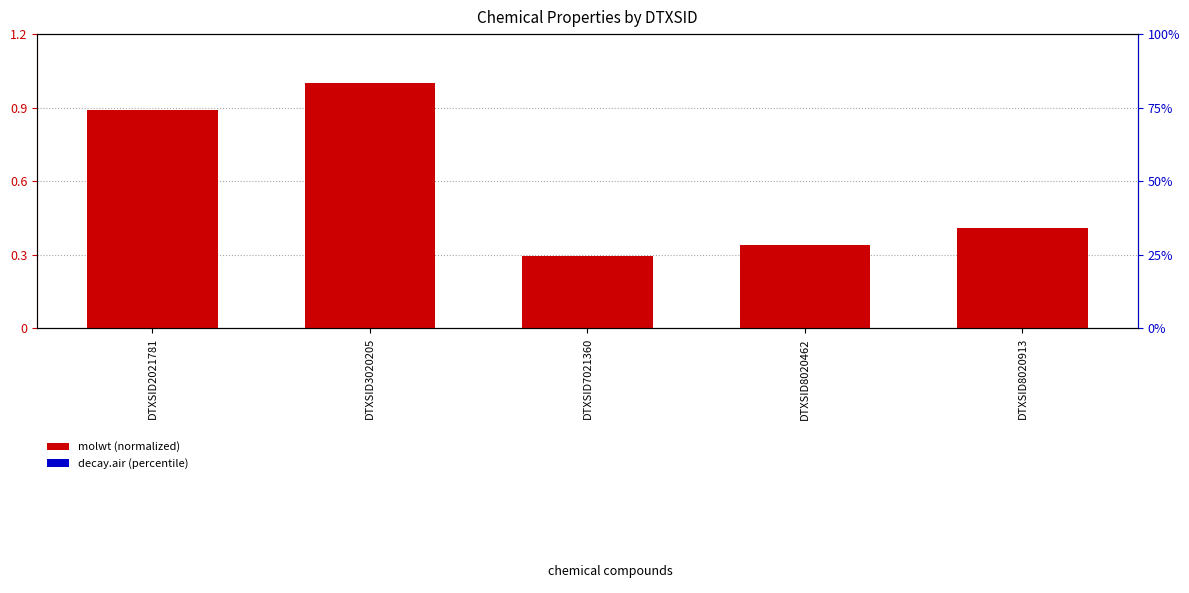

Rank the series at DTXSID7021360 from lowest to highest value.

decay.air (percentile), molwt (normalized)